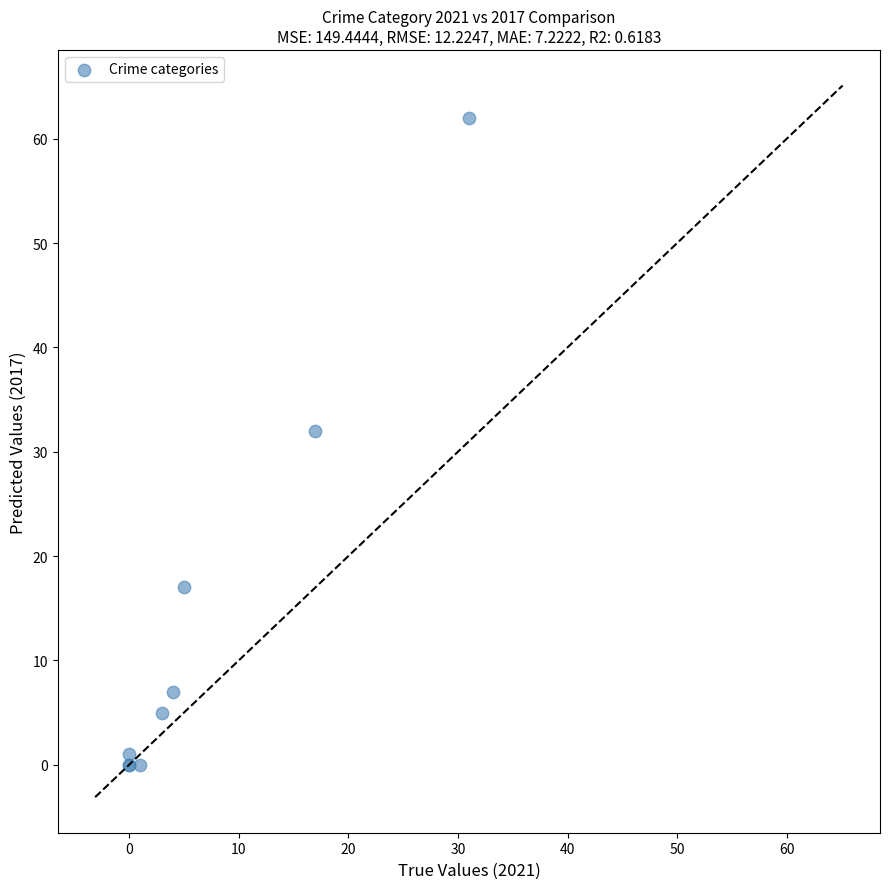

What Y value in the scatter plot is closest to 31?

32